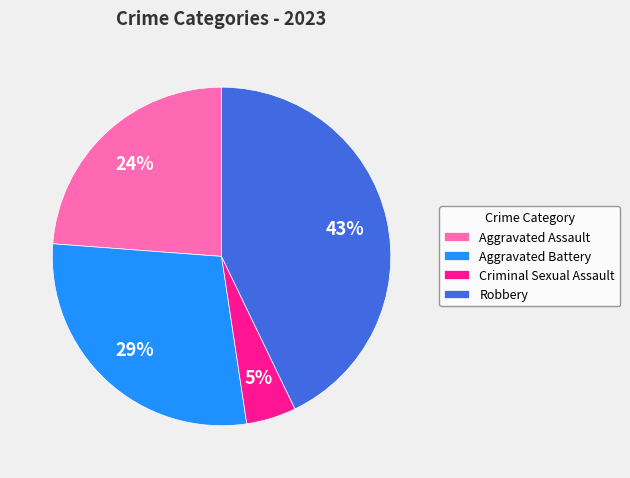

Approximately how many times larger is the value at Aggravated Assault compared to Robbery?

0.6